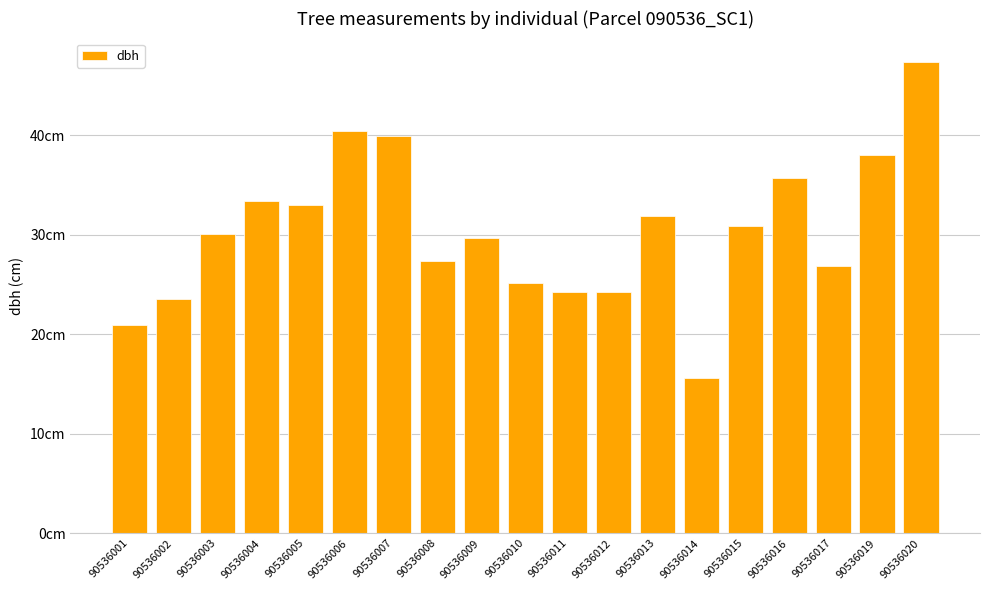

Reading left to right, list all the values displayed in this chart.

20.9	23.5	30.0	33.4	33.0	40.4	40.0	27.3	29.6	25.1	24.2	24.2	31.9	15.6	30.9	35.7	26.9	38.0	47.3